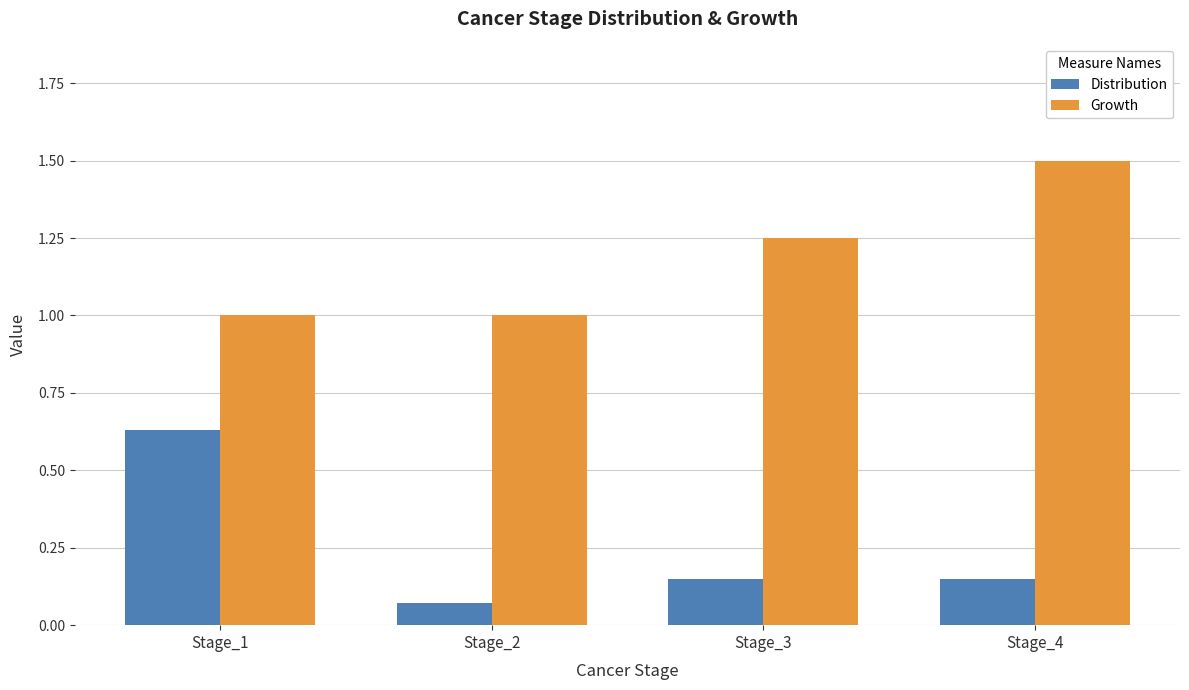

What is the value of the Growth bar at the 4th from the left?

1.5